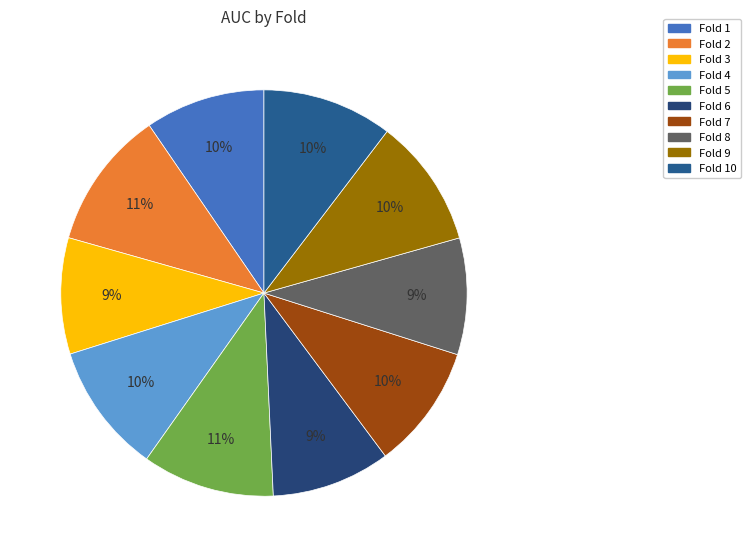

To the nearest percent, what is the difference between the largest and smallest slice percentages?

2%